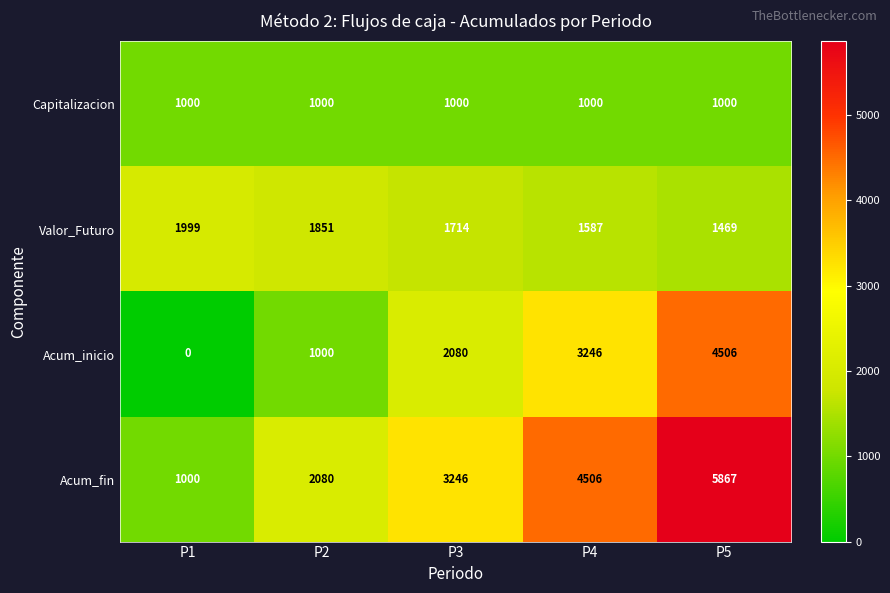

What is the greatest value displayed?

5867